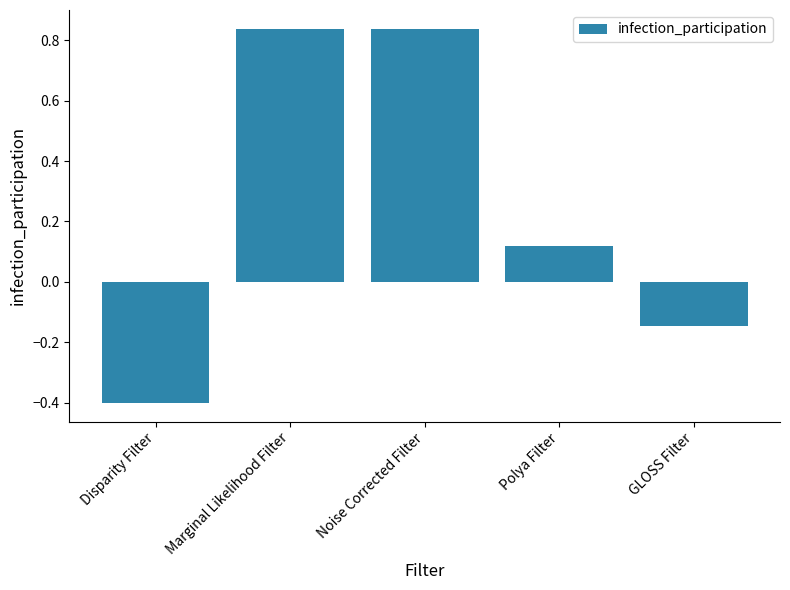

What position from the right is GLOSS Filter?

1